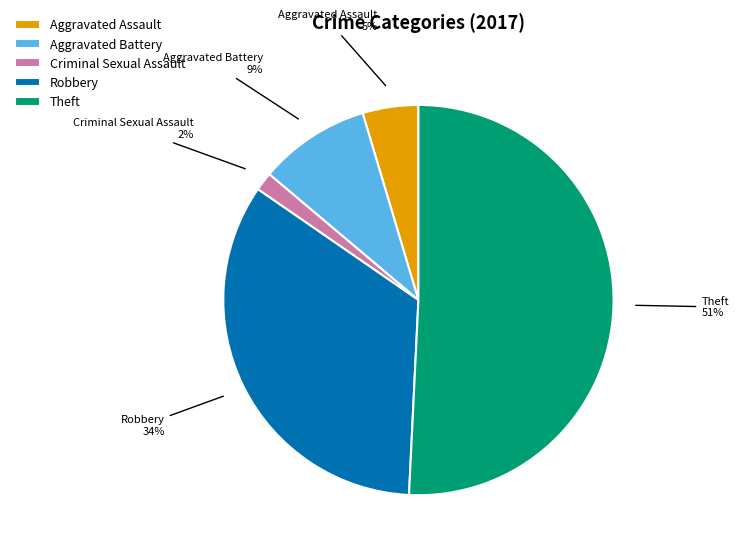

Approximately how many times larger is the value at Theft compared to Robbery?

1.5